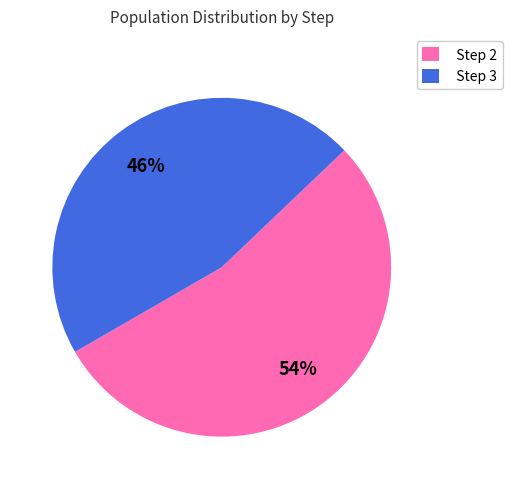

Which has a higher value, Step 2 or Step 3?

Step 2